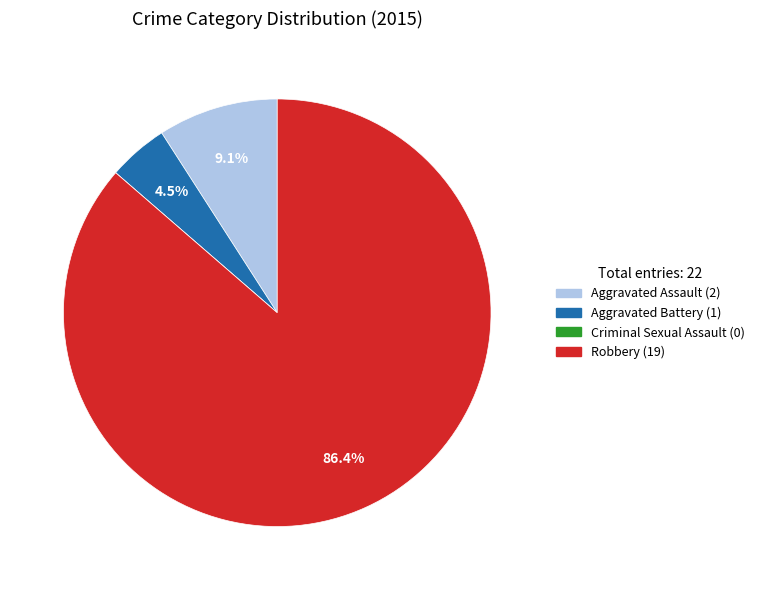

Which has a higher value, Robbery or Aggravated Assault?

Robbery